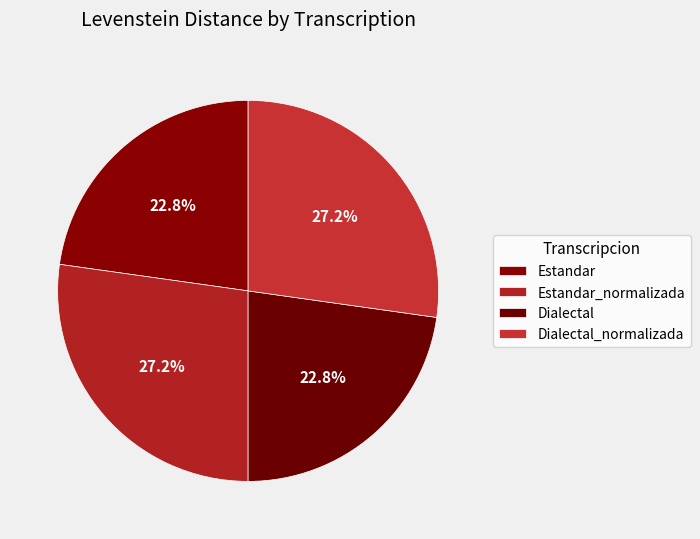

How many slices are in this pie chart?

4